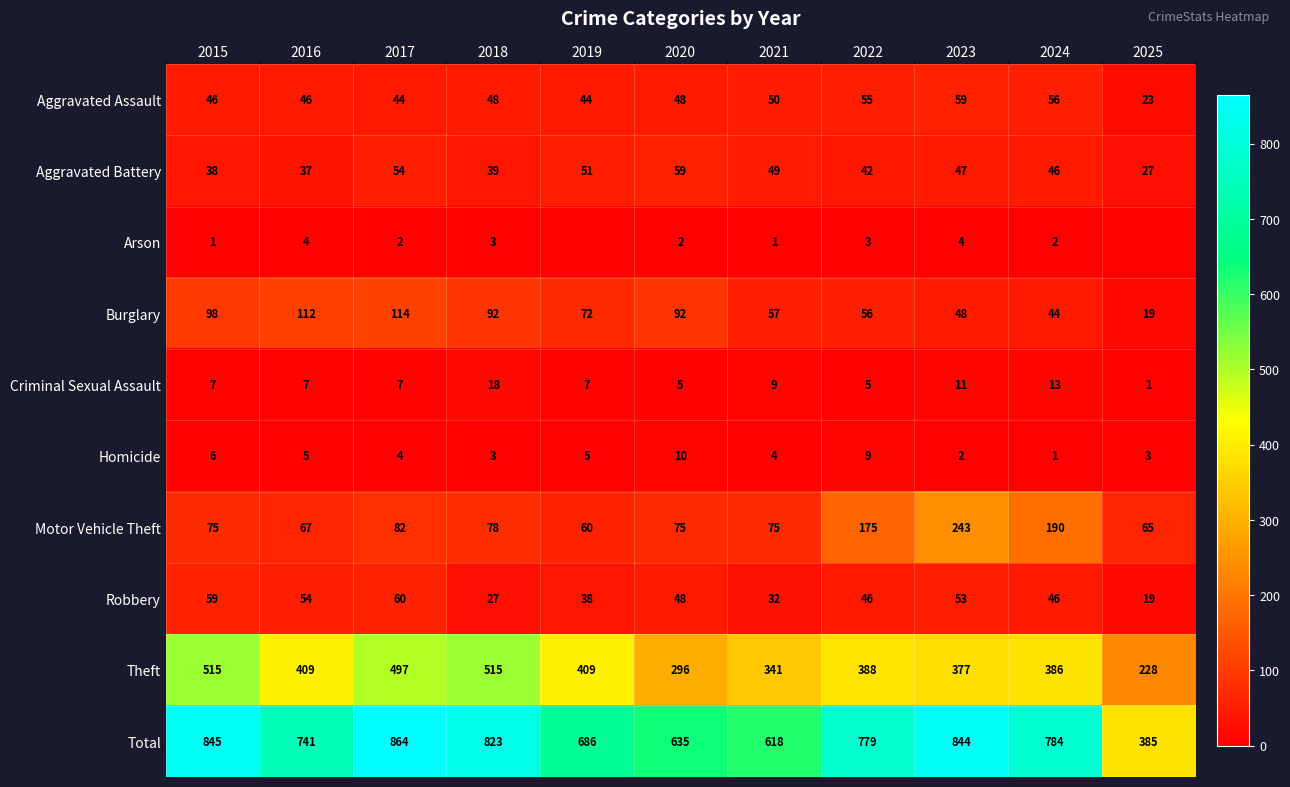

Count the Homicide values in the range 3 to 6.

7